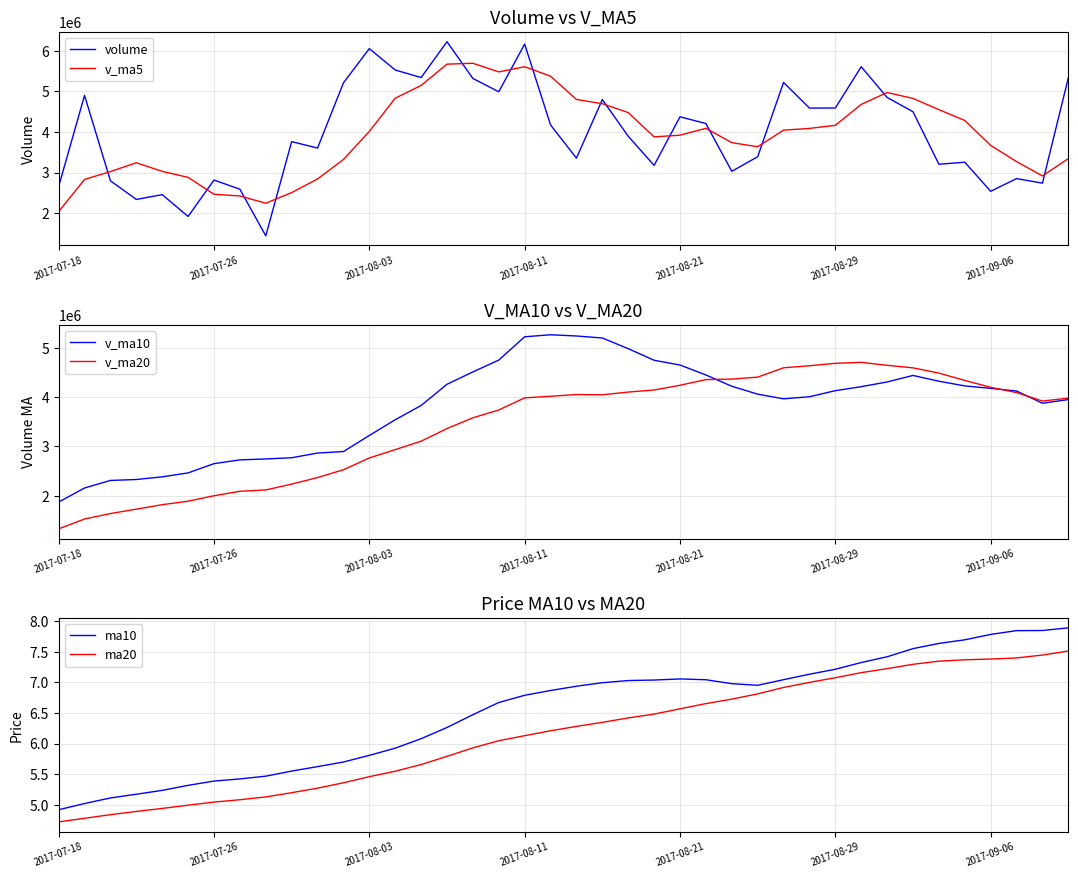

True or false: ma20 has more than 2 interior local peaks.

False